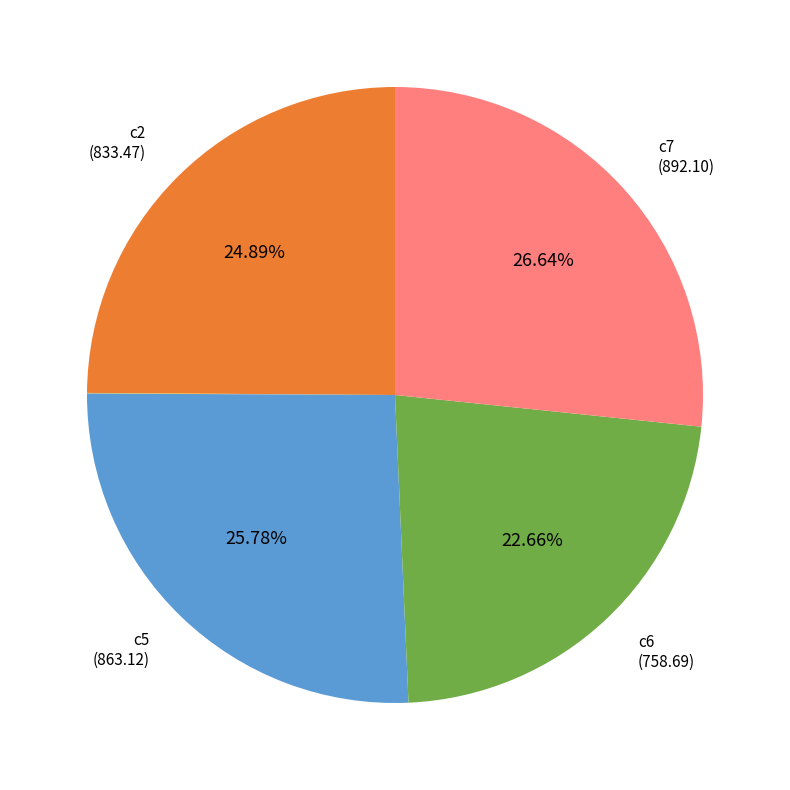

Is there a majority slice in this chart?

No